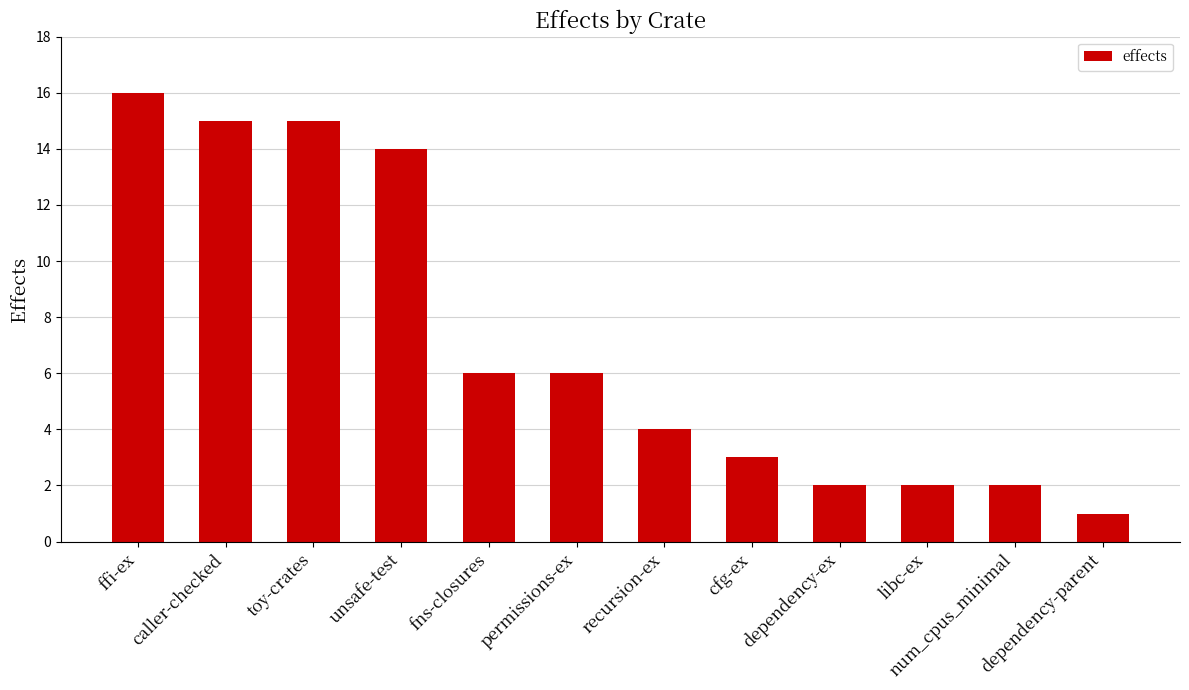

What is the maximum value shown in the chart?

16